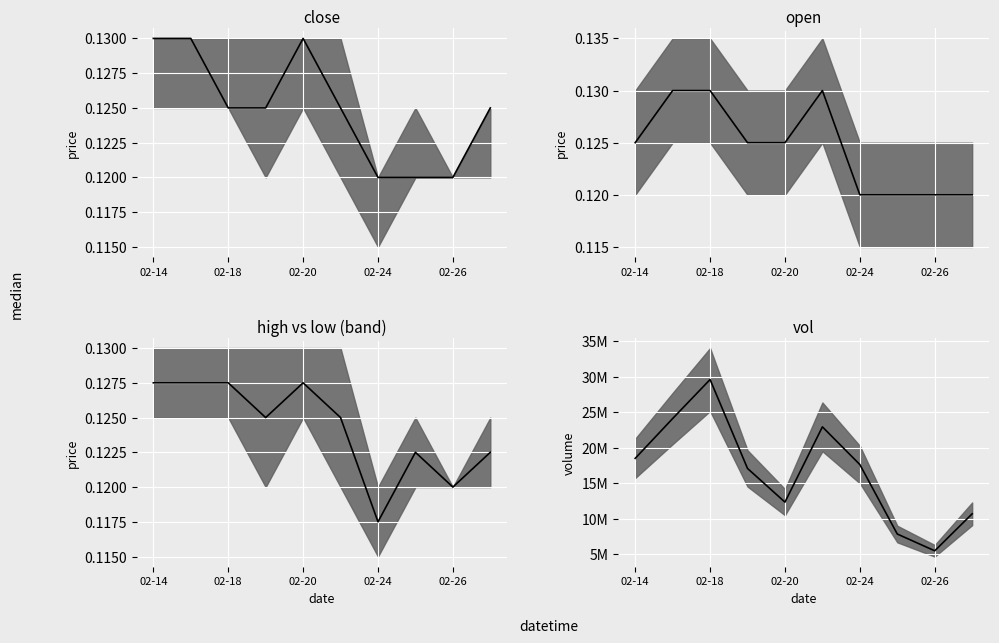

Reading left to right, what are all the values shown in this chart?

close: 0.1	0.1	0.1	0.1	0.1	0.1	0.1	0.1	0.1	0.1
open: 0.1	0.1	0.1	0.1	0.1	0.1	0.1	0.1	0.1	0.1
mid: 0.1	0.1	0.1	0.1	0.1	0.1	0.1	0.1	0.1	0.1
vol: 18490000.0	24111500.0	29621200.0	17070700.0	12315500.0	22939700.0	17621100.0	7812300.0	5444500.0	10663700.0